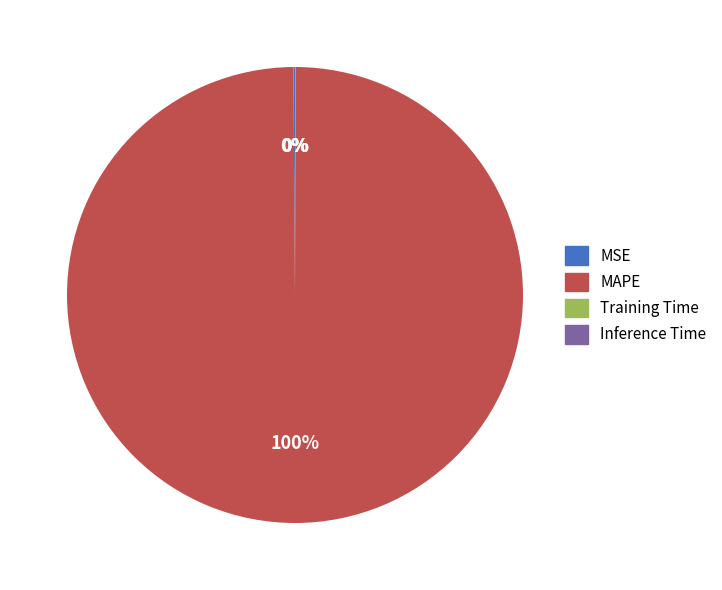

The MAPE slice represents 100% of the pie. True or false?

True